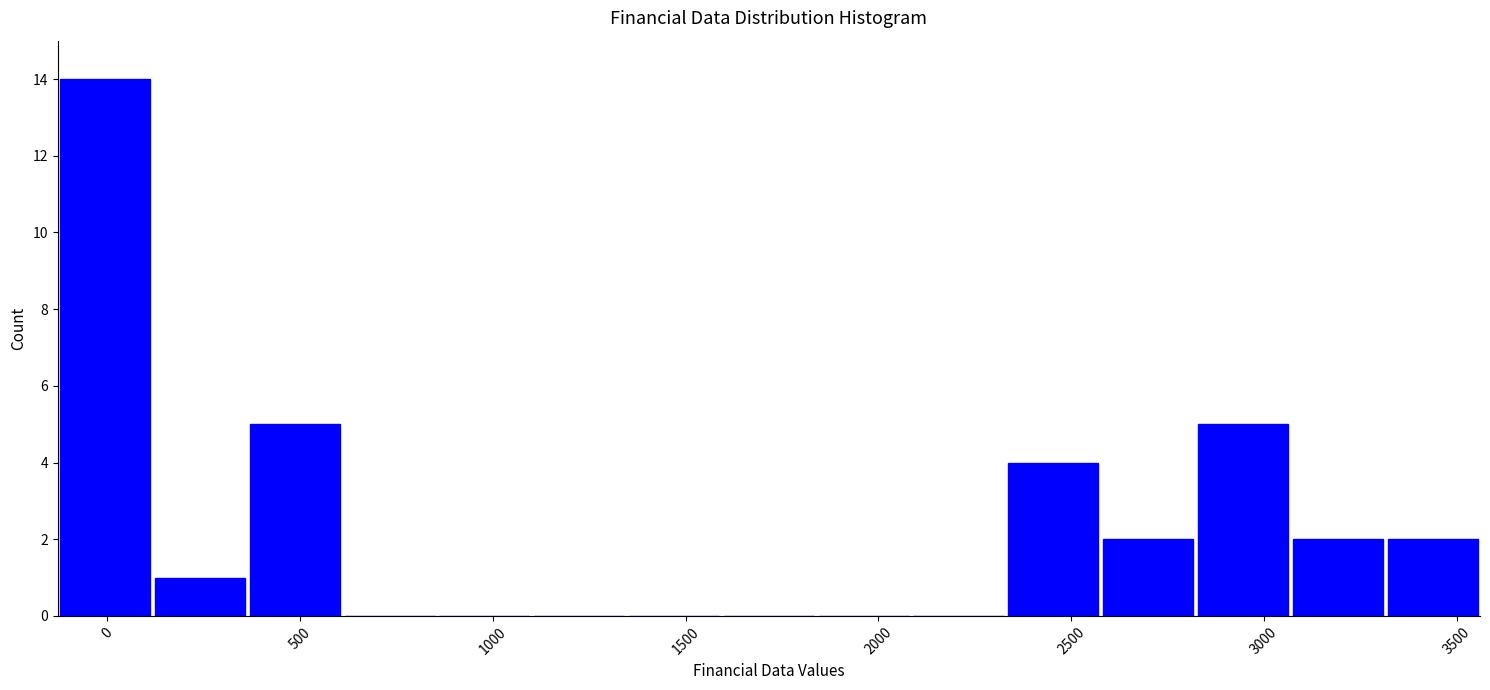

Reading left to right, transcribe this chart: for each bar, give the range it covers on the x-axis and its height. Neither the bar edges nor the heights are printed on the chart, so give them approximately, as read against the axes.

-150 to 100: 14
100 to 350: 1
350 to 600: 5
600 to 850: 0
850 to 1100: 0
1100 to 1350: 0
1350 to 1600: 0
1600 to 1850: 0
1850 to 2100: 0
2100 to 2350: 0
2350 to 2600: 4
2600 to 2800: 2
2800 to 3050: 5
3050 to 3300: 2
3300 to 3550: 2